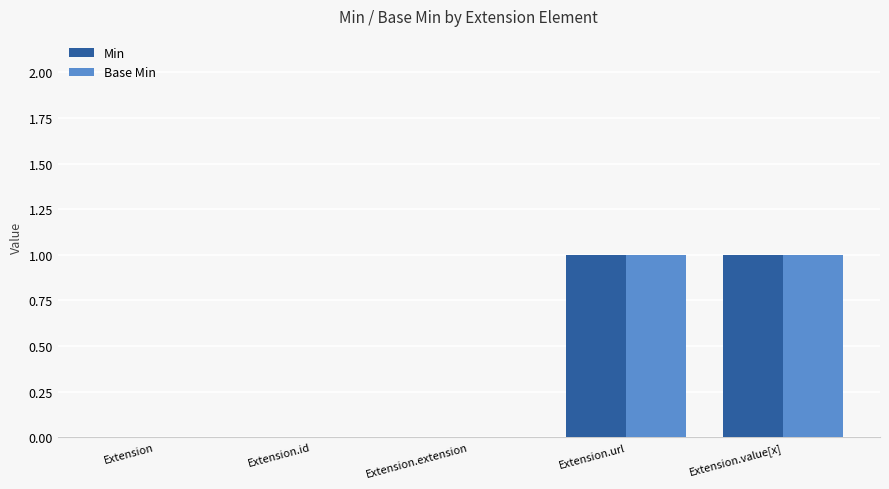

The Min series shows 0 at Extension. True or false?

True